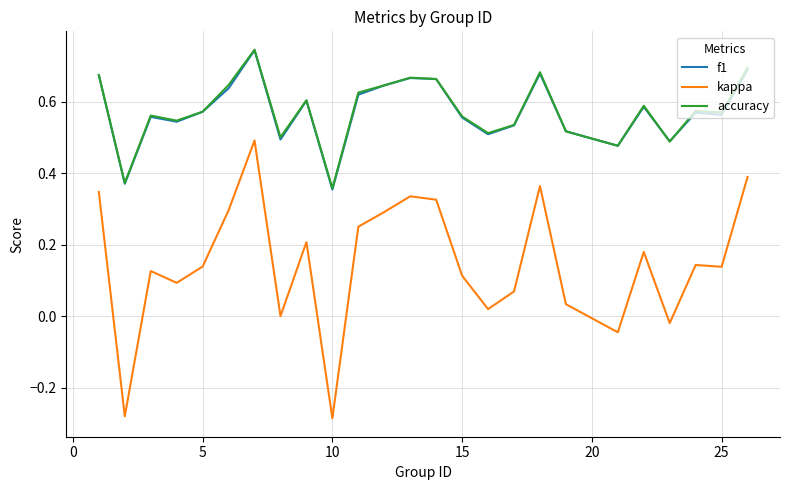

Is this an area chart (filled region under the line)?

No